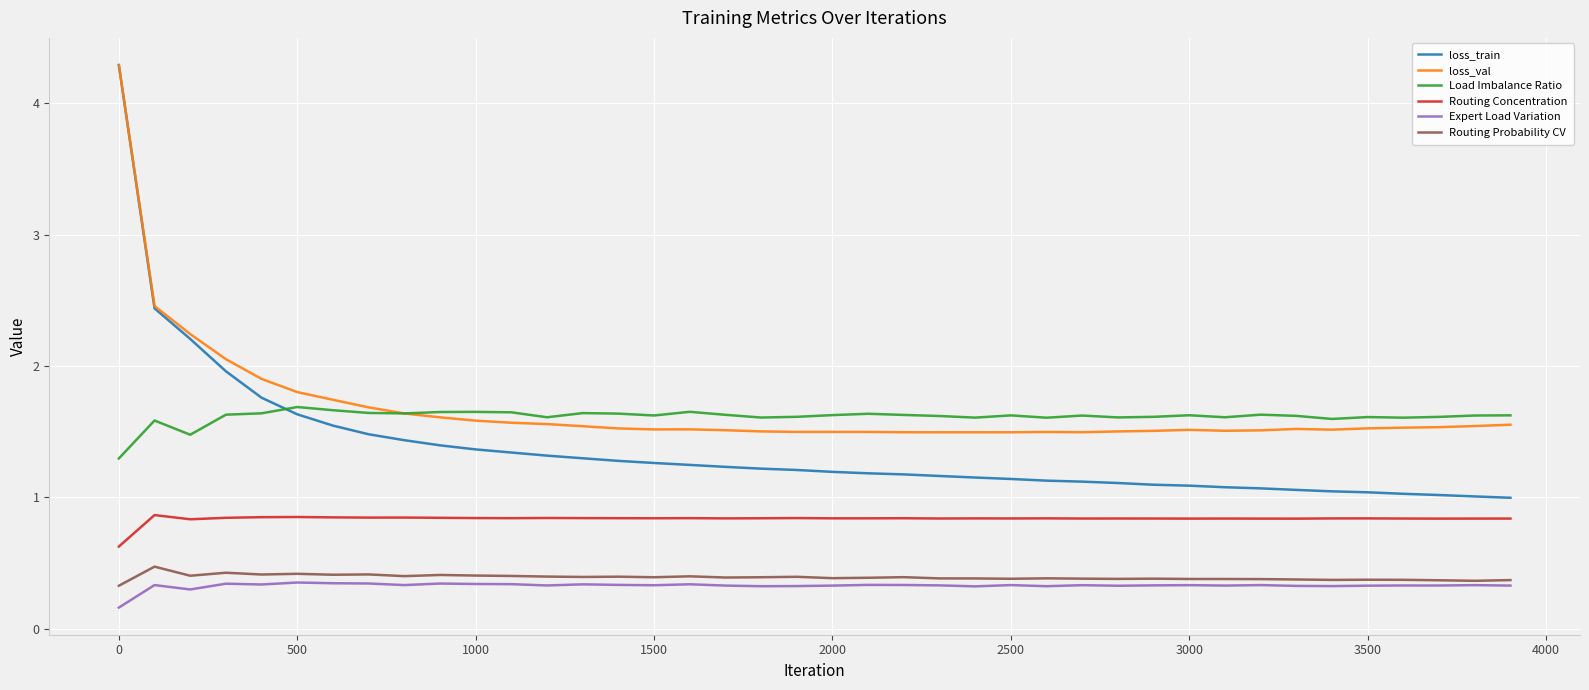

True or false: Expert Load Variation and Load Imbalance Ratio intersect in this chart.

False